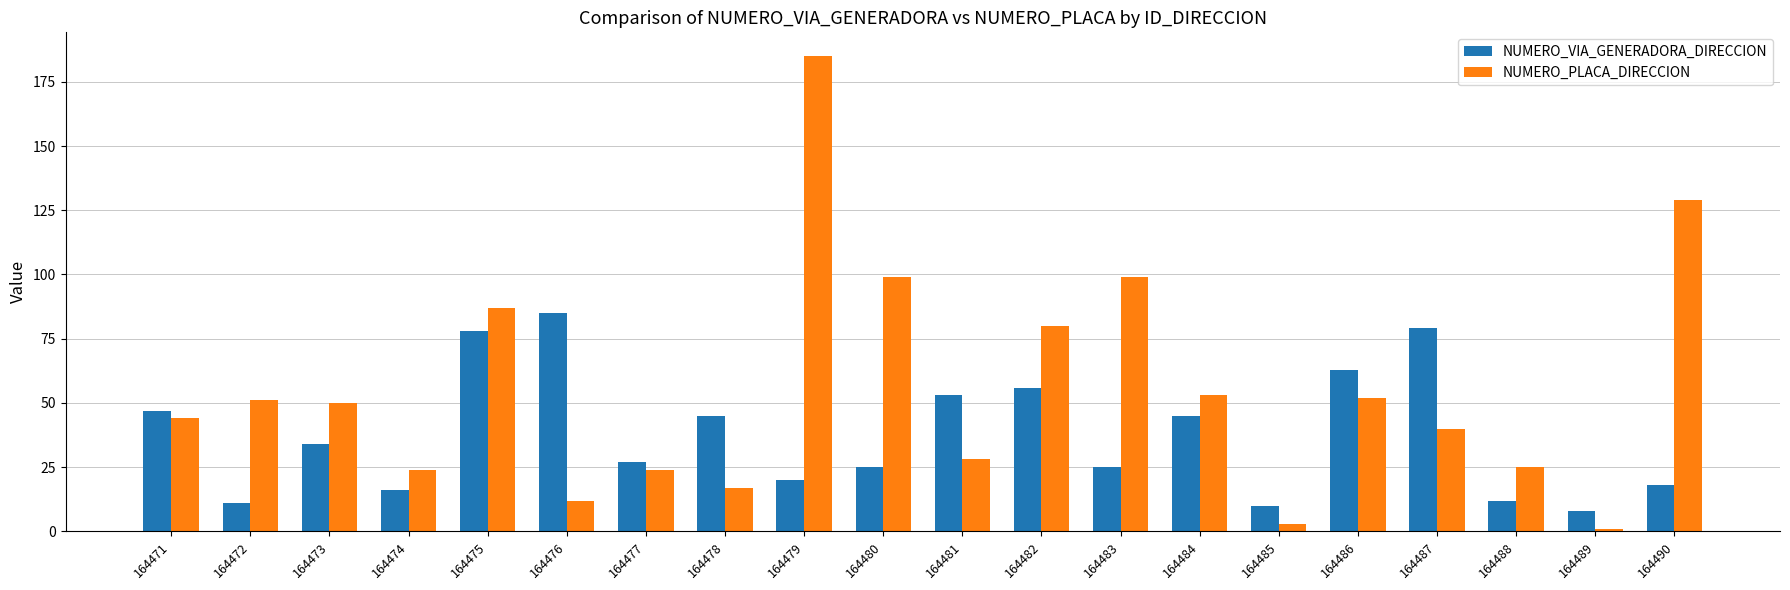

How many distinct data groups are displayed?

2